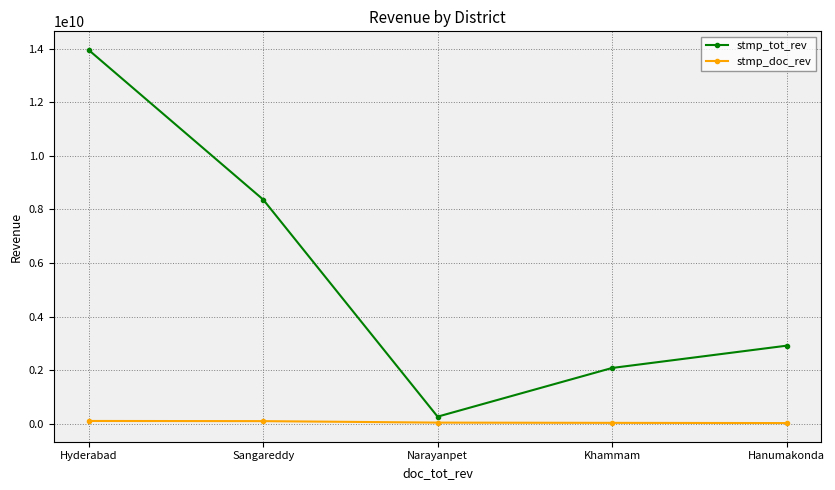

What is the approximate value of stmp_tot_rev at Hyderabad, to the nearest 100?

13959081500